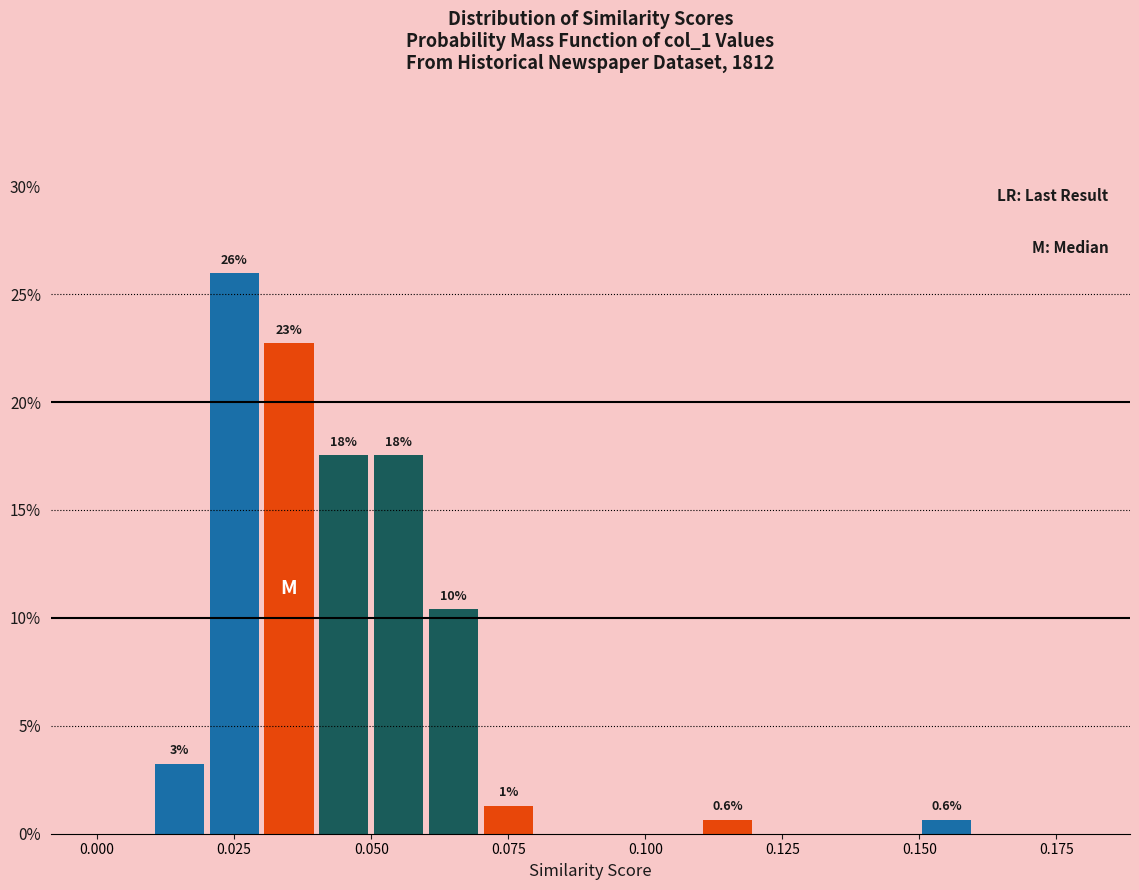

Around what value on the x-axis is the tallest bar? Give the approximate position of its centre, as read against the axis.

0.025